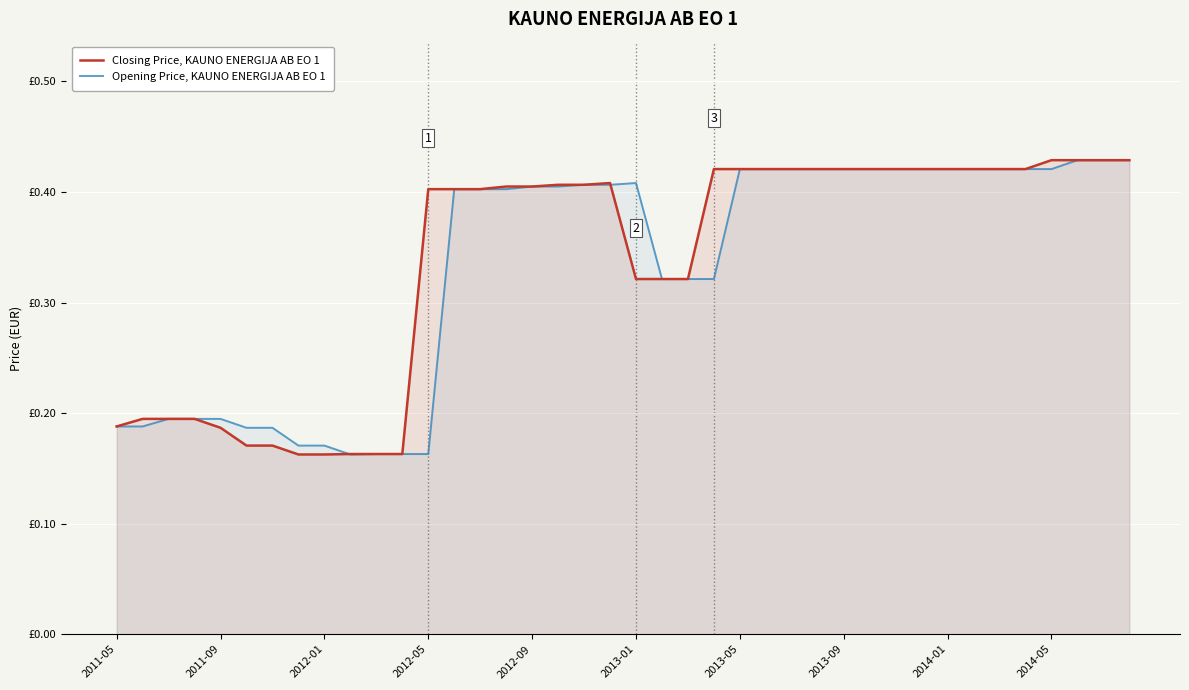

True or false: Closing Price, KAUNO ENERGIJA AB EO 1 and Opening Price, KAUNO ENERGIJA AB EO 1 cross at least once.

True